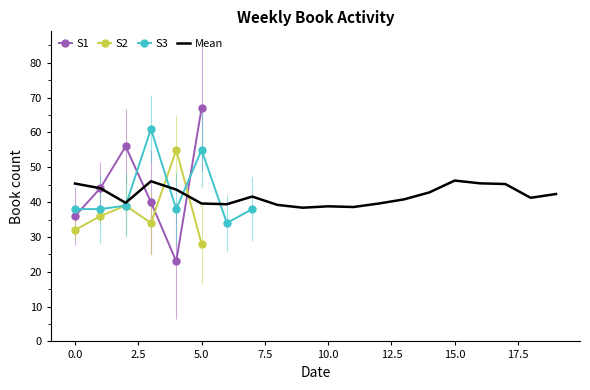

What is the maximum value shown in the chart?

67